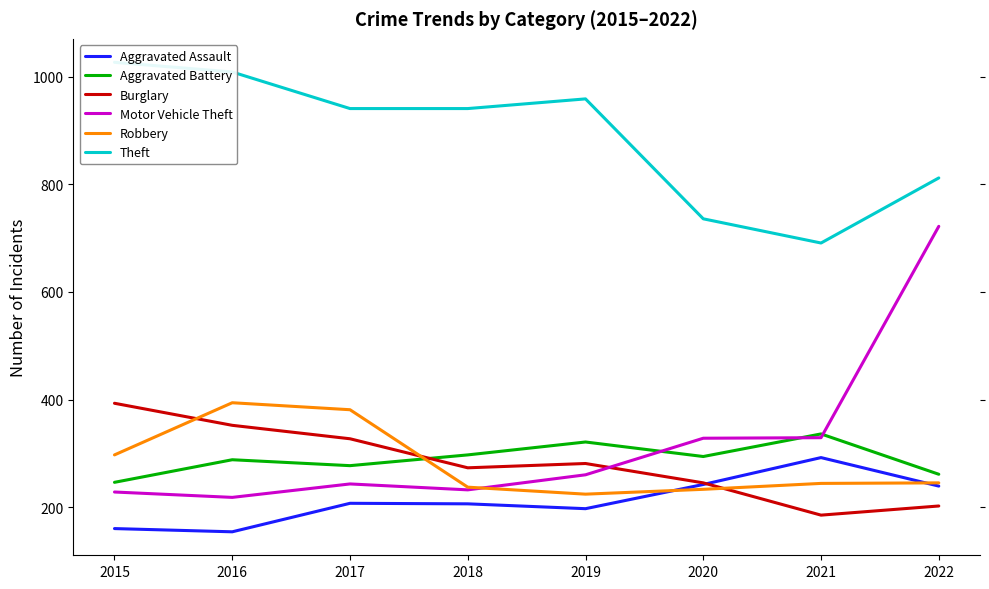

At which category does Motor Vehicle Theft reach its first local peak?

2017